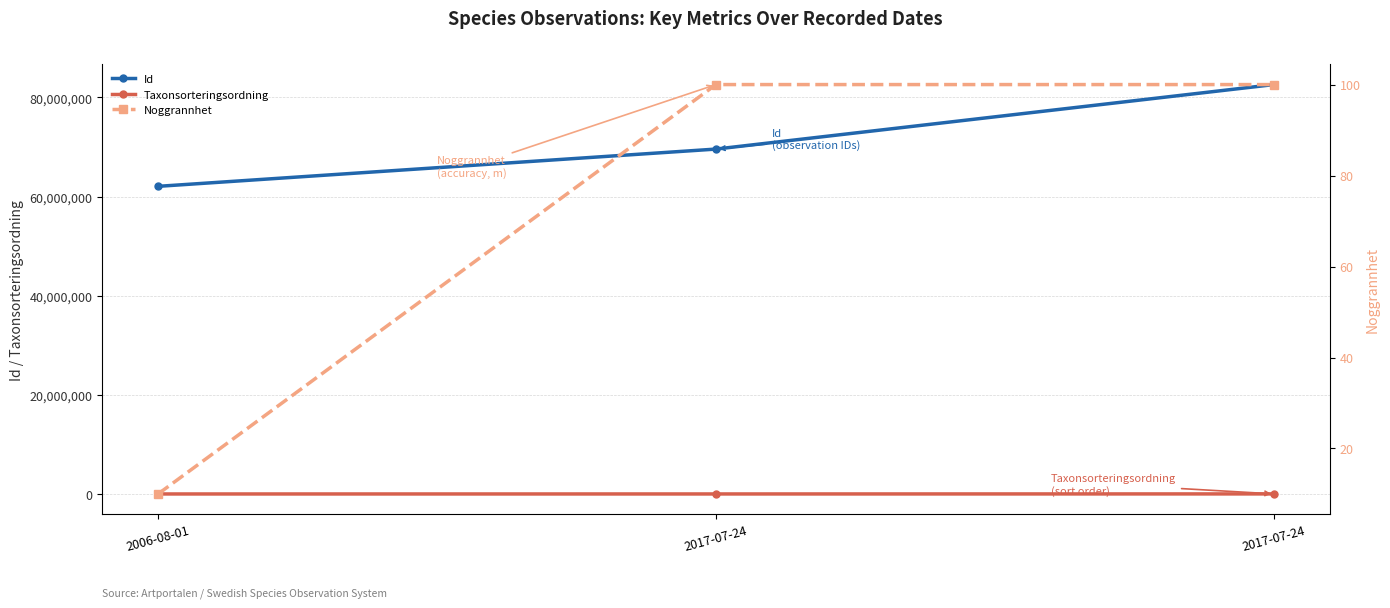

Between 2017-07-24 and 2017-07-24, which series saw the biggest shift?

Id